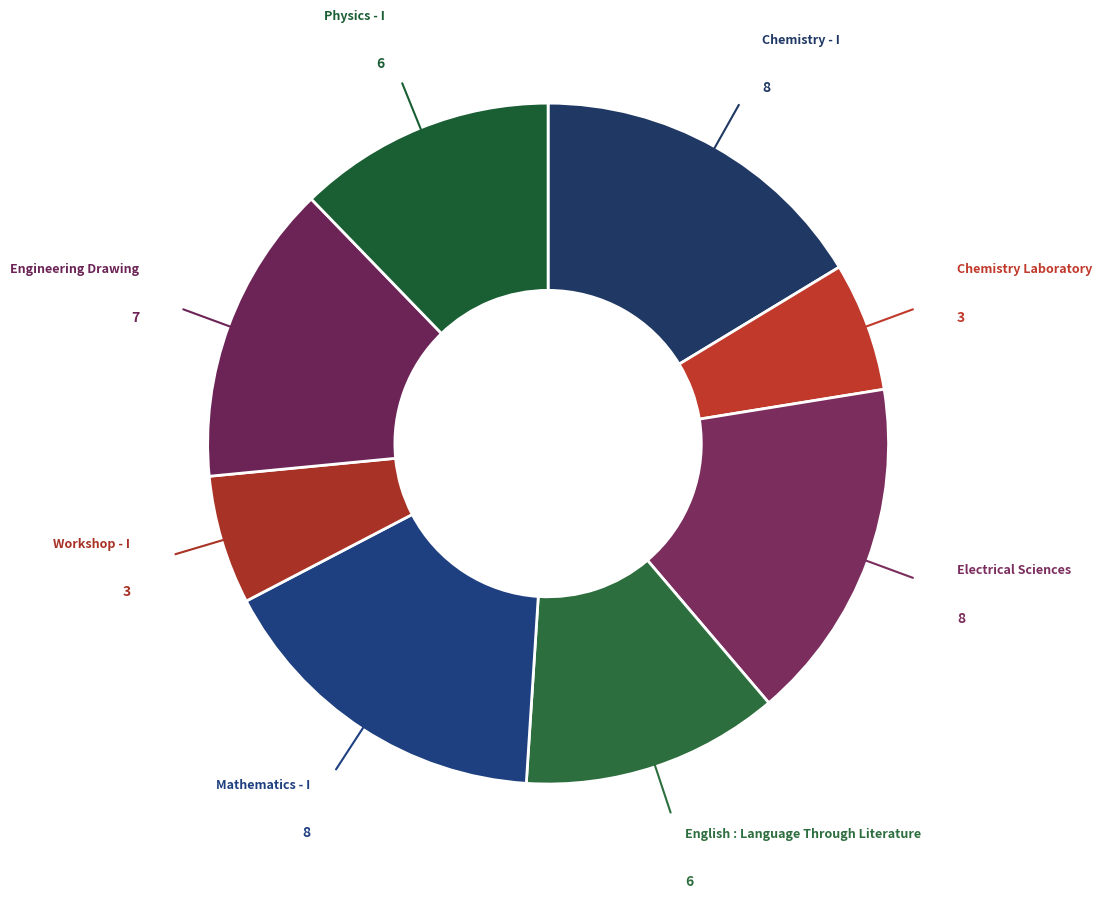

How many segments does this pie chart have?

8